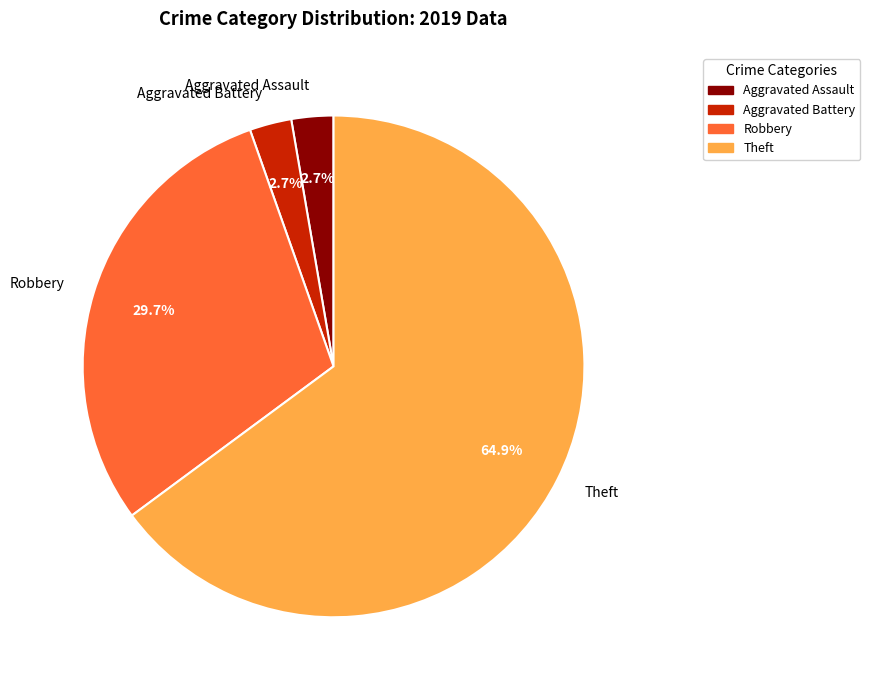

Between Theft and Aggravated Assault, which is larger?

Theft